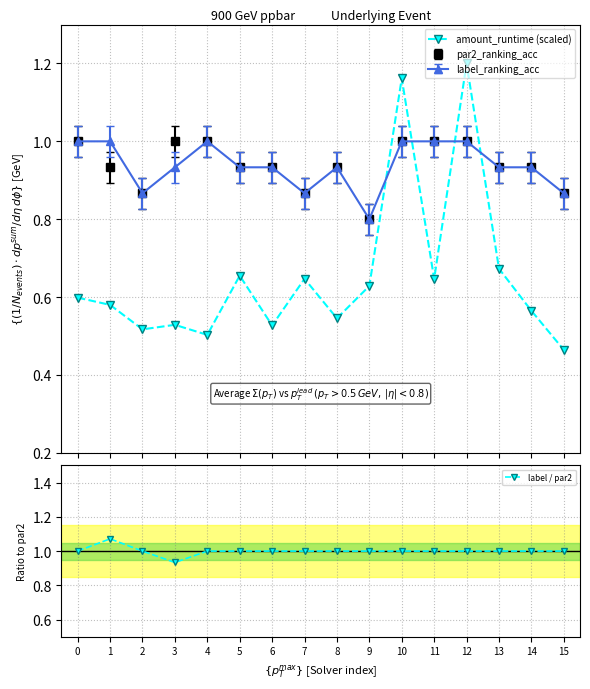

True or false: label_ranking_acc has more than 0 points higher than both neighbors.

True